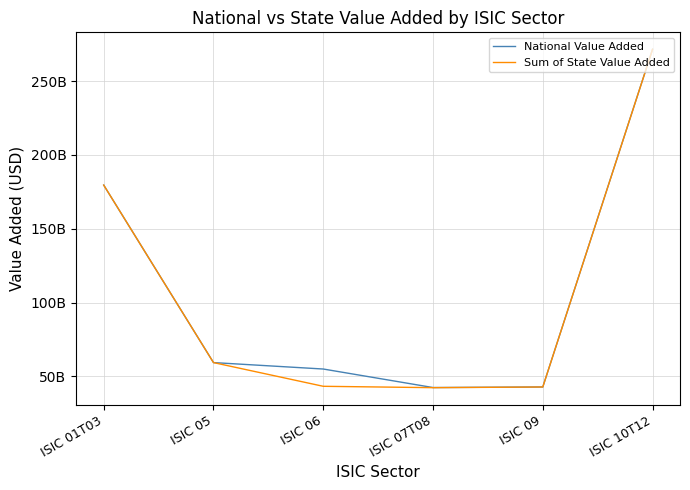

What is the spread (max minus min) of values at ISIC 01T03?

1234320